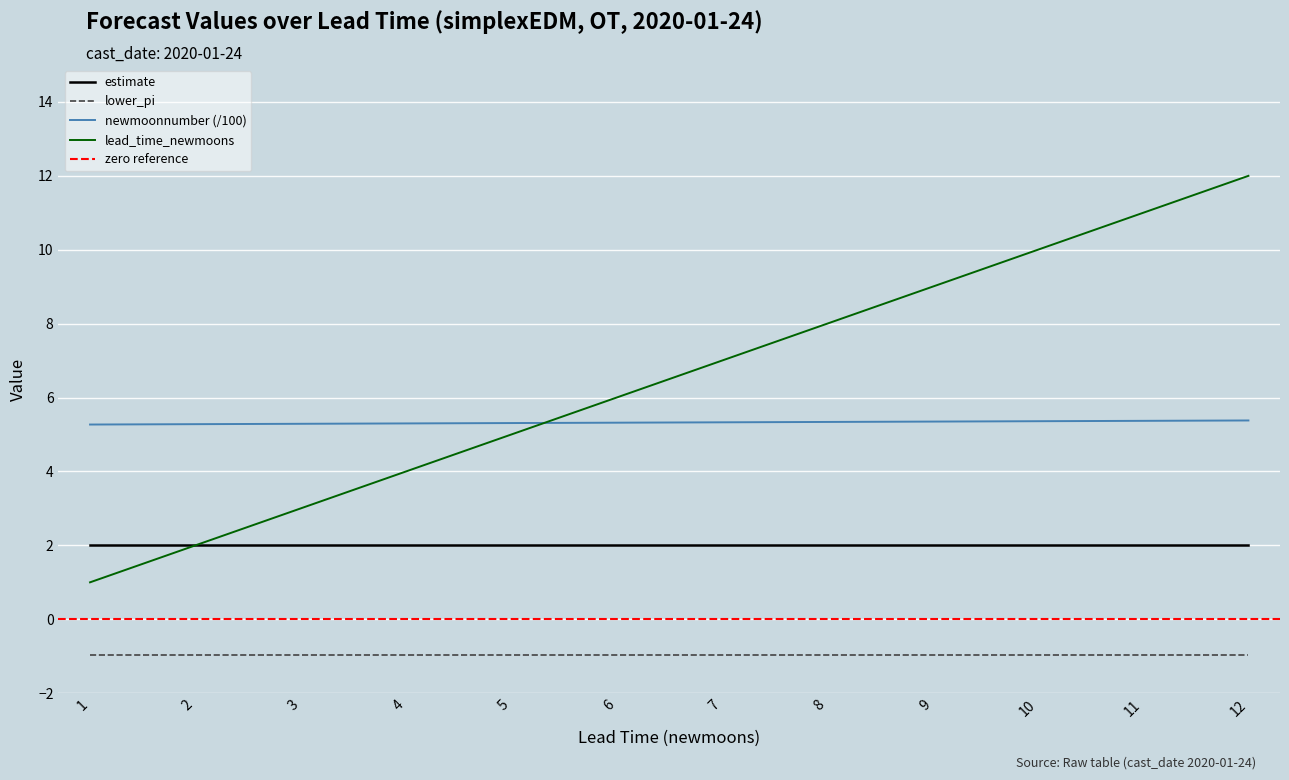

True or false: lower_pi and lead_time_newmoons cross at least once.

False